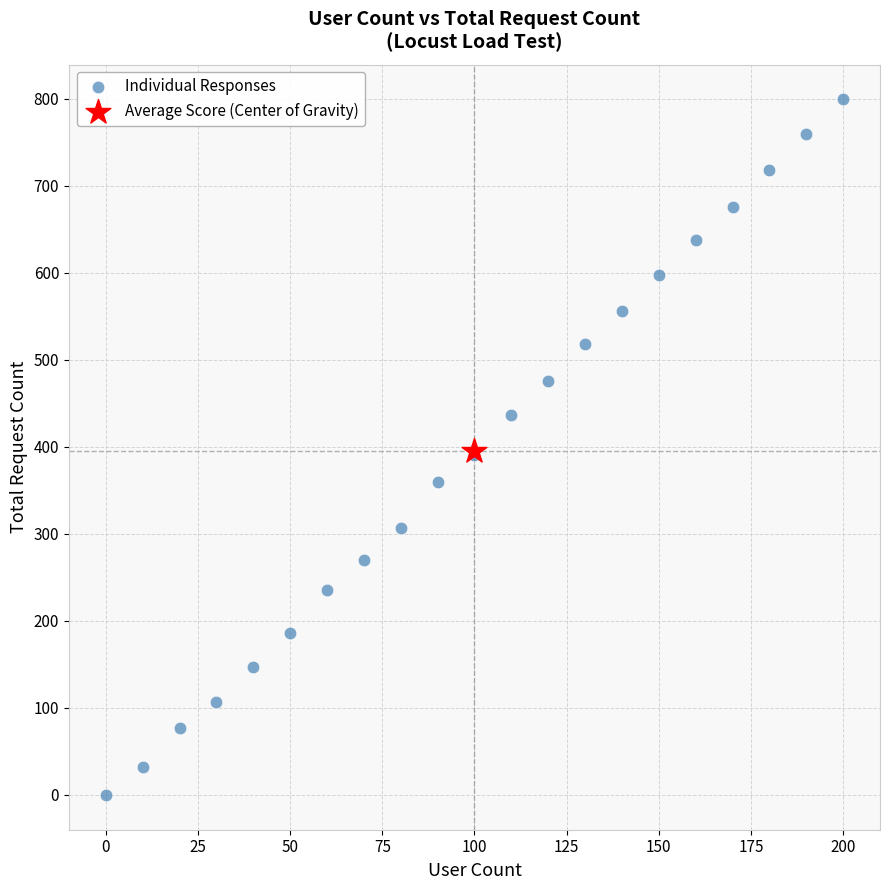

What are all the series names shown in the legend?

Individual Responses, Average Score (Center of Gravity)